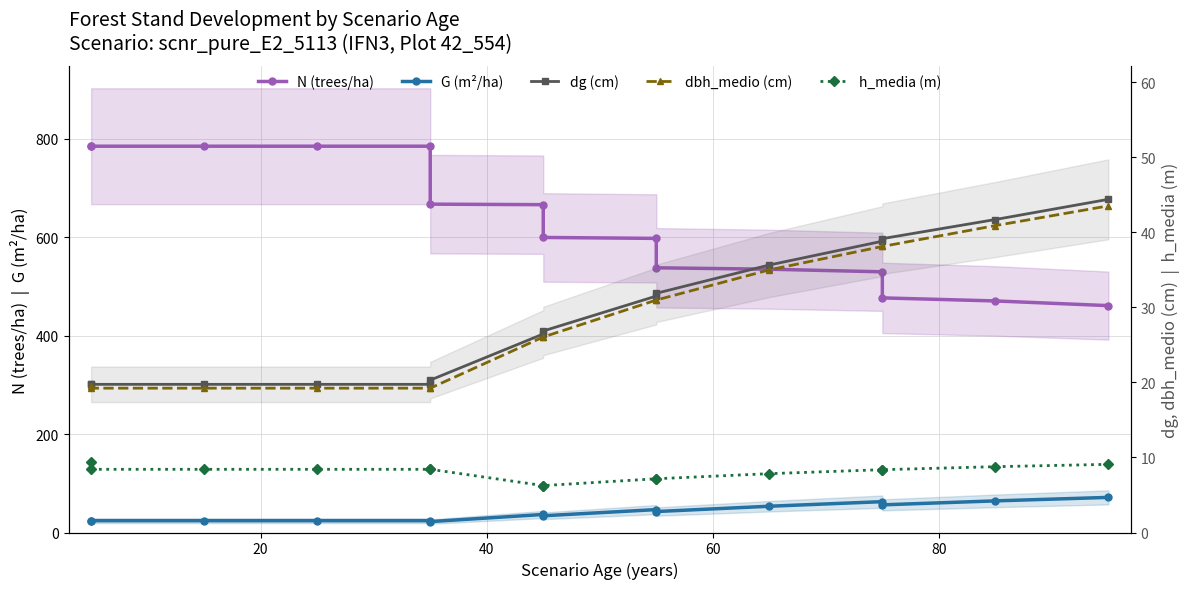

Which series has the widest spread of values?

N (trees/ha)